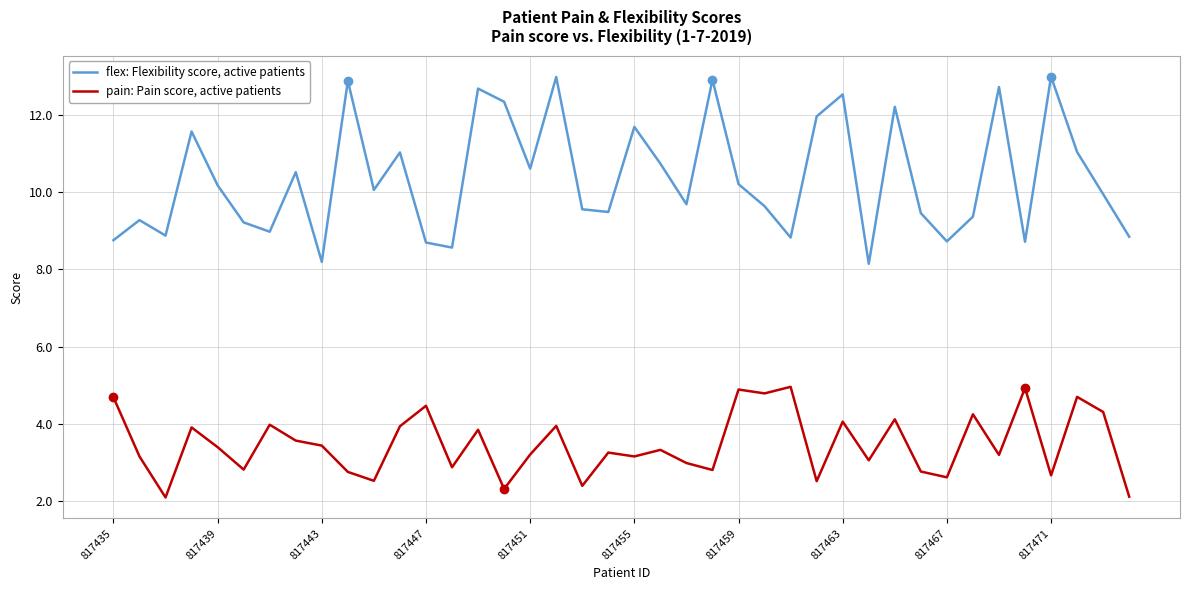

Which series has the largest range (max minus min)?

flex: Flexibility score, active patients